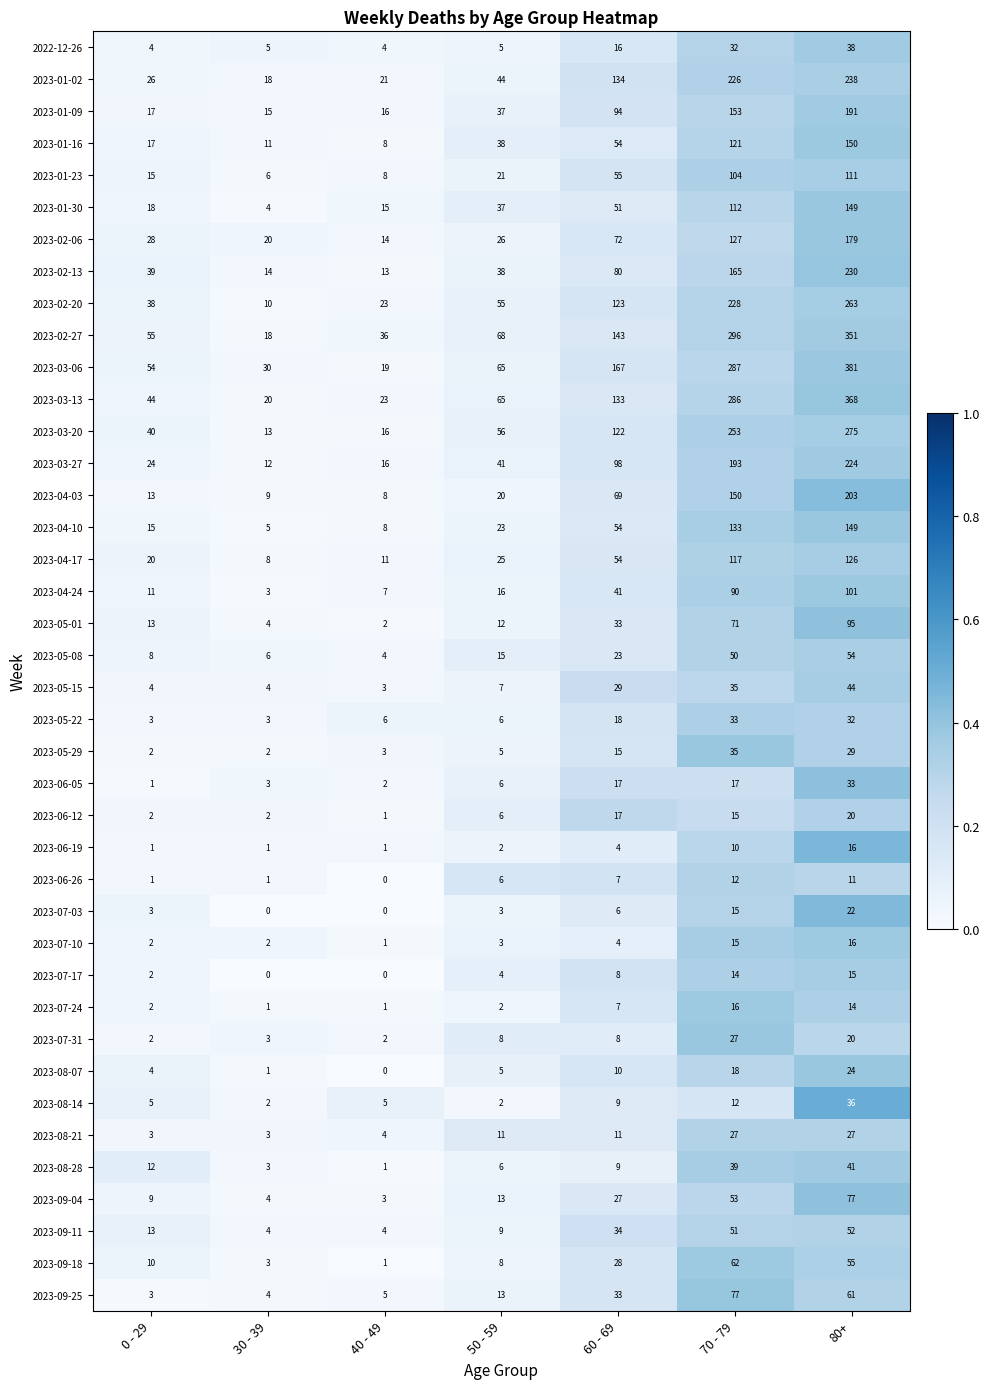

What is the difference between the maximum and minimum values in the 2023-06-26 series?

12